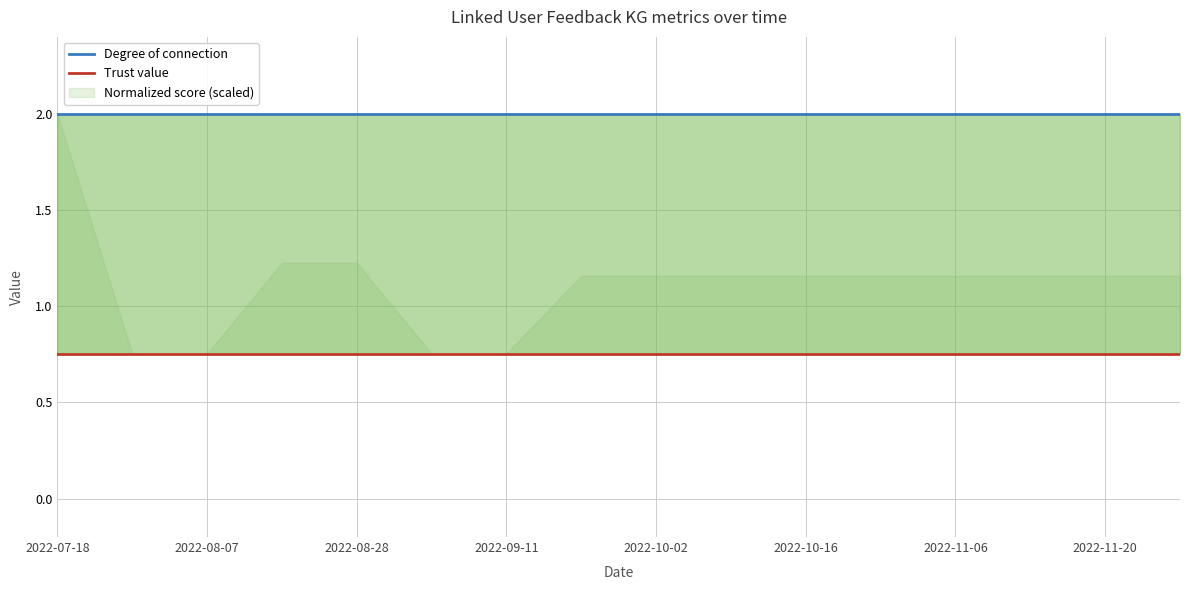

Does the chart display data point markers on the line(s)?

No